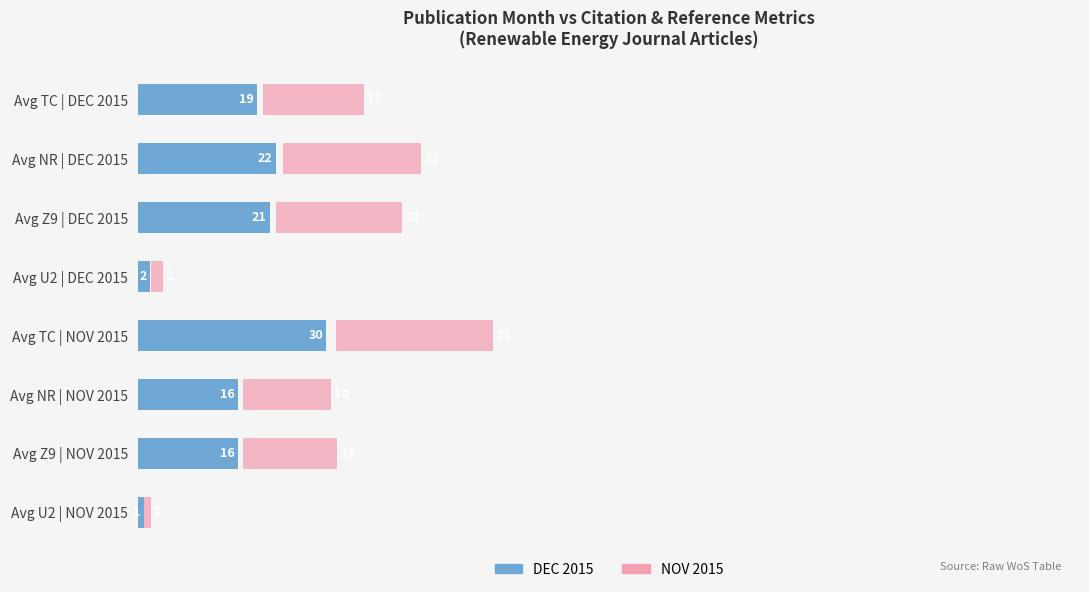

Between Avg Z9 | NOV 2015 and Avg NR | NOV 2015, which is larger?

Avg Z9 | NOV 2015